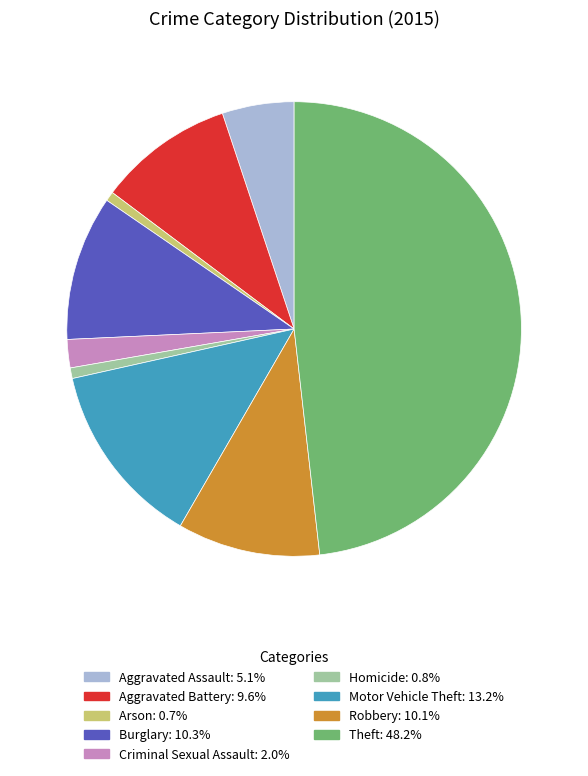

Does Arson represent more than half of the total?

No